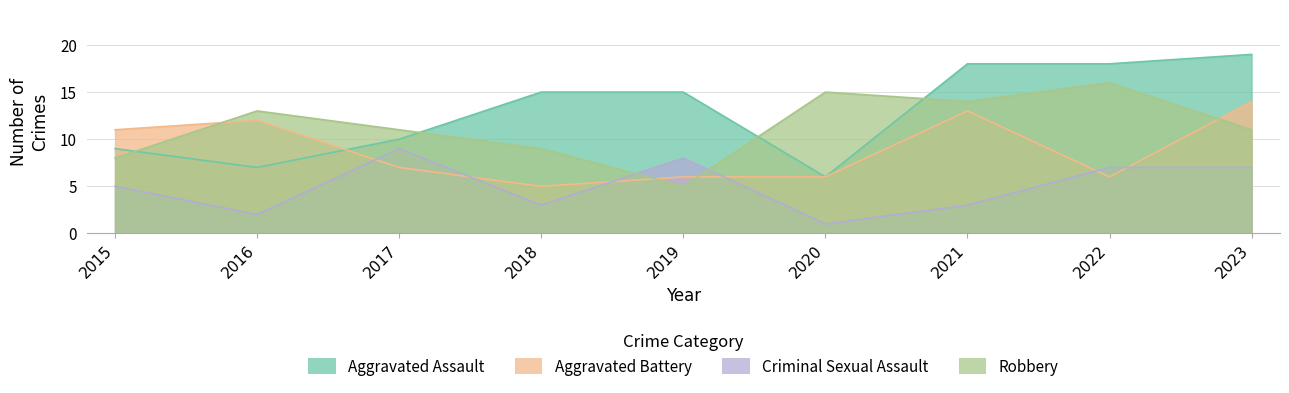

What is the difference between the maximum and minimum values in the Aggravated Battery series?

9